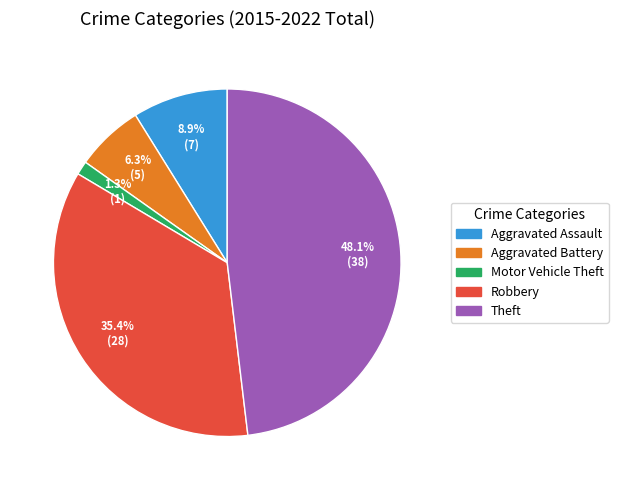

Which category has the biggest portion of the pie?

Theft